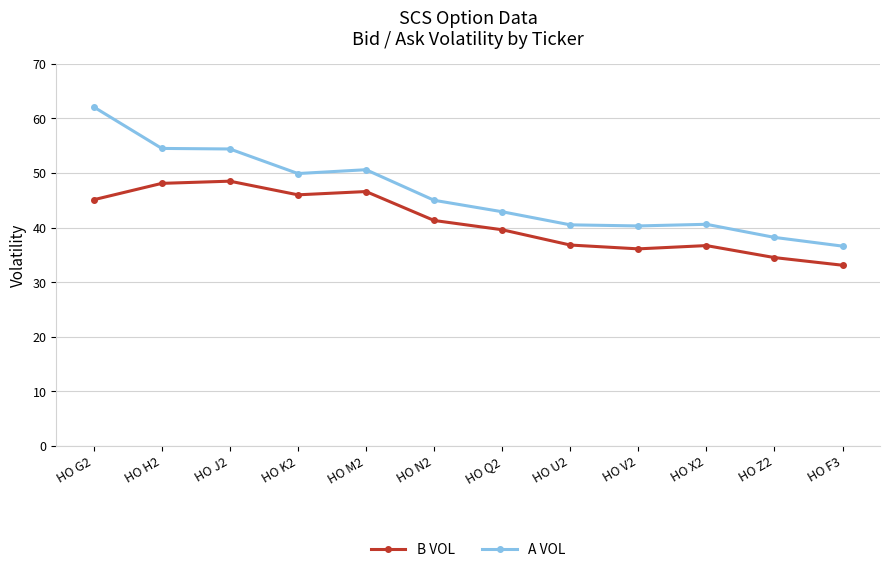

How many values in the A VOL series are below 45?

6